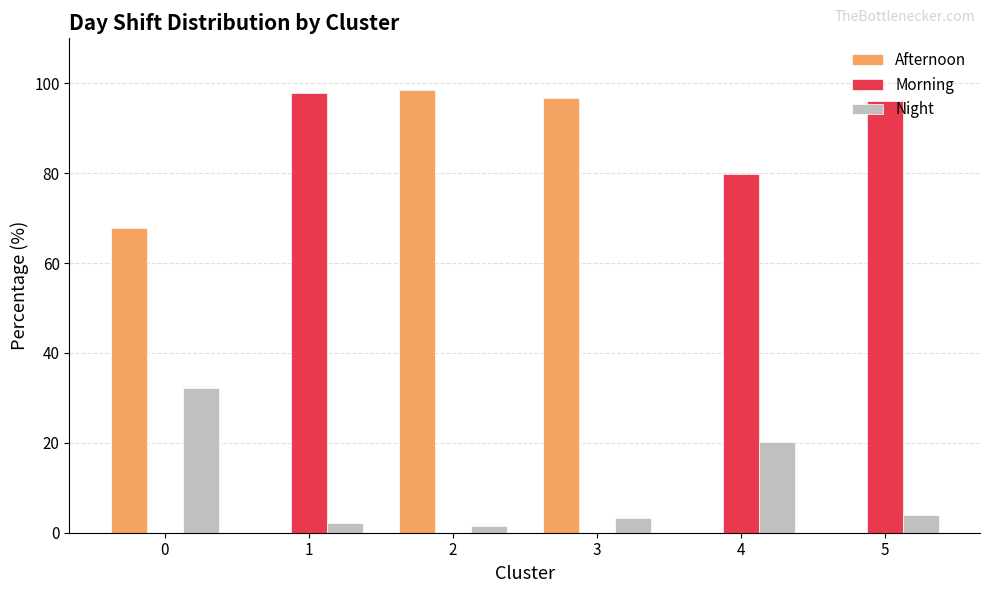

What is the greatest value displayed?

98.5